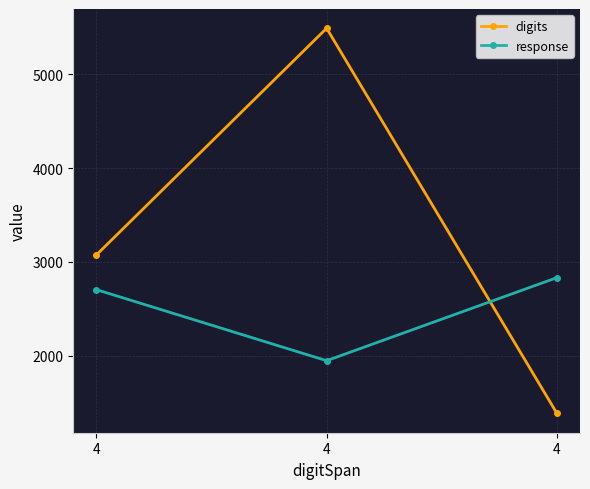

At which label is digits closest to 3436?

4